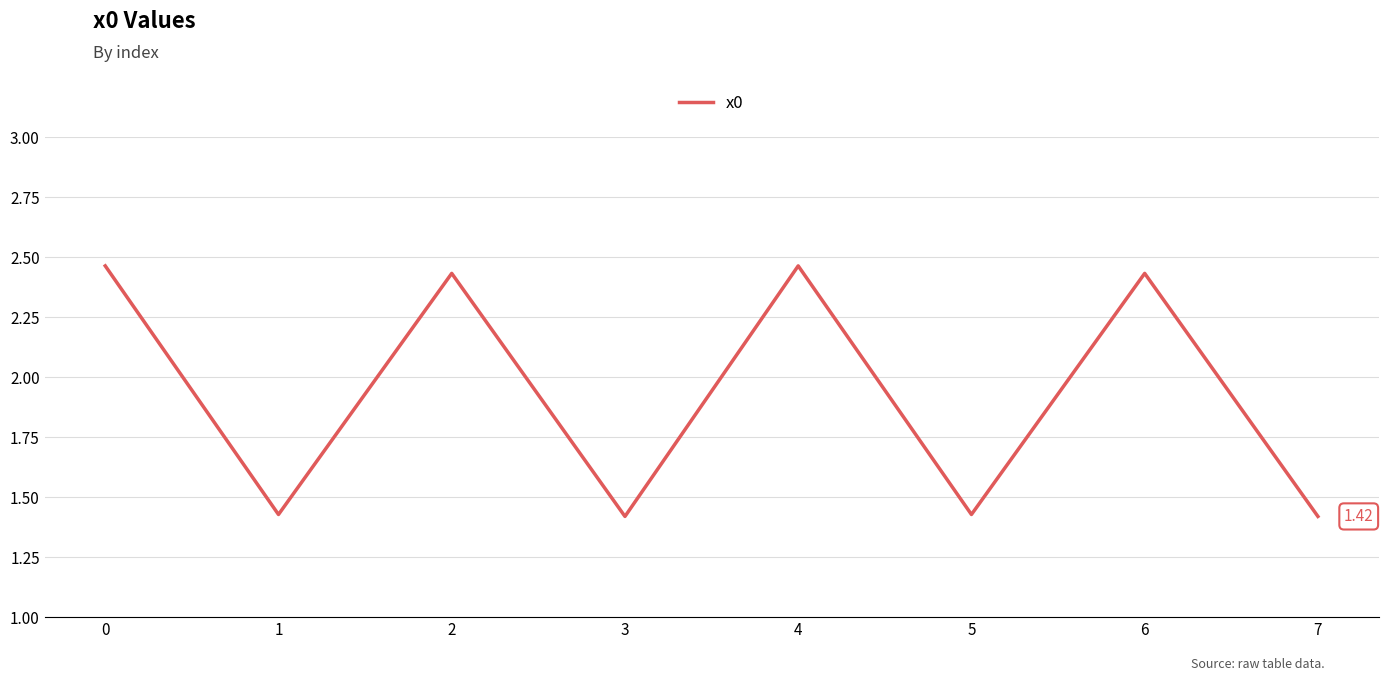

How many interior local peaks (higher than both neighbors) does the data have?

3